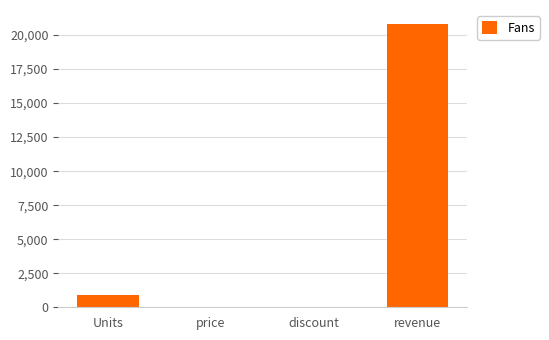

What is the greatest value displayed?

20800.0